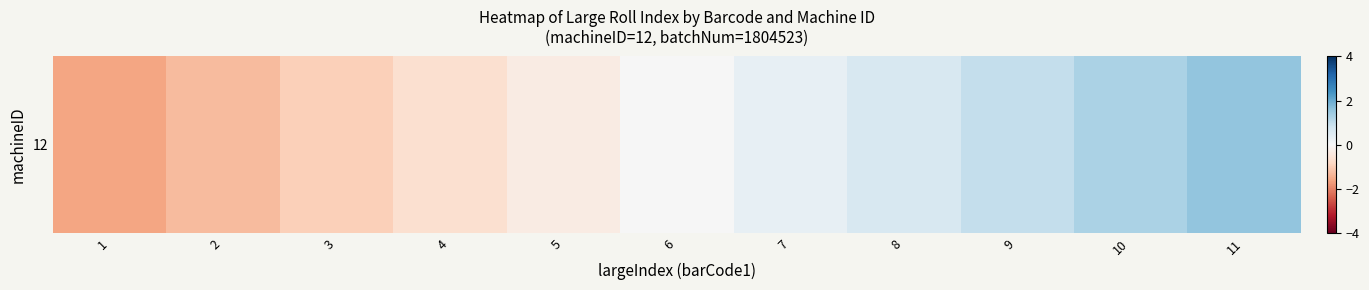

Reading right to left, list all the values displayed in this chart.

1.6	1.3	0.9	0.6	0.3	0.0	-0.3	-0.6	-0.9	-1.3	-1.6